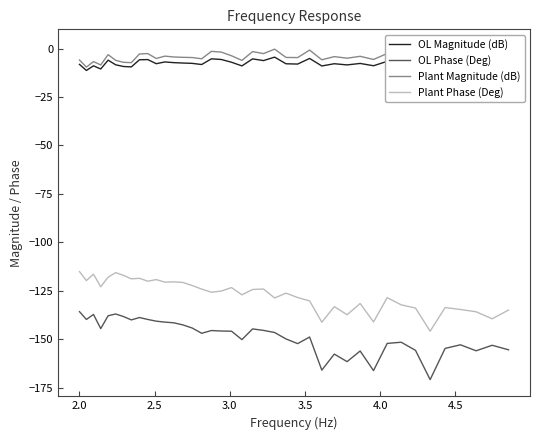

What is the lowest value of the Plant Phase (Deg) series?

-145.8